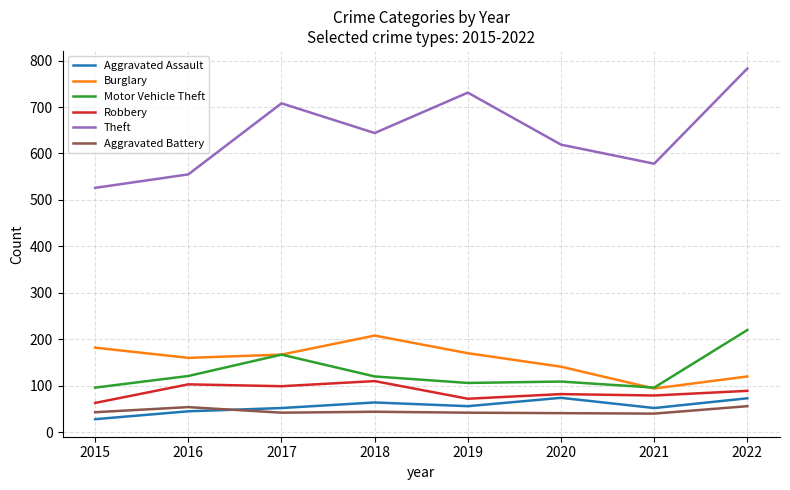

How many lines are shown in the chart?

6